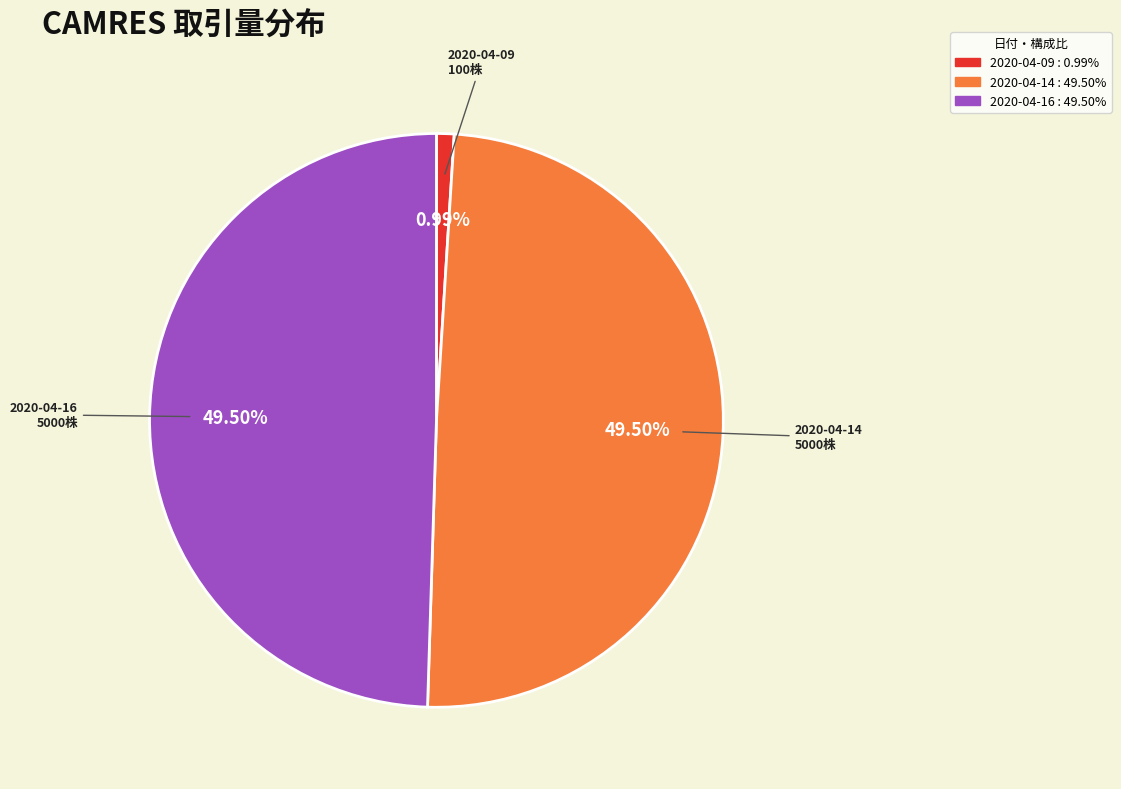

Does any single category account for the majority?

No